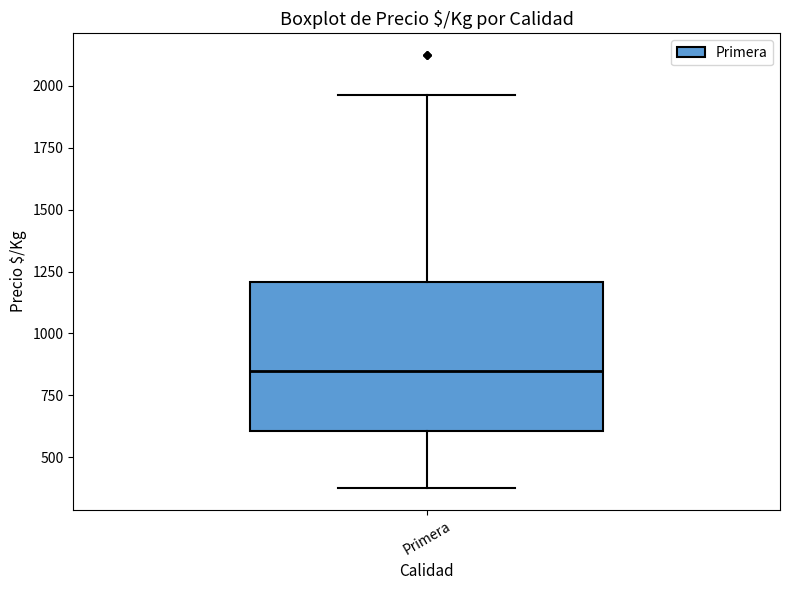

Transcribe this box plot: give where the median line is, the range the box spans, and where the two whiskers end, as read against the y-axis. The values are not printed on the chart, so give them approximately, as read against the axis.

median 850, box 600 to 1200, whiskers 400 to 1950